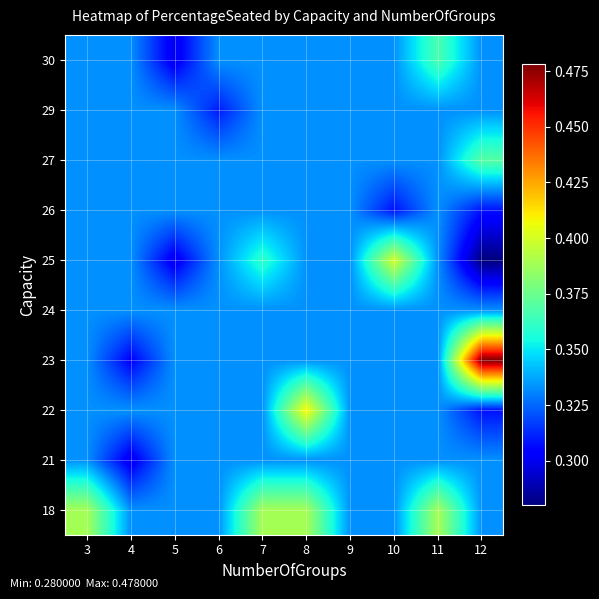

Between 12 and 9, which is larger?

12